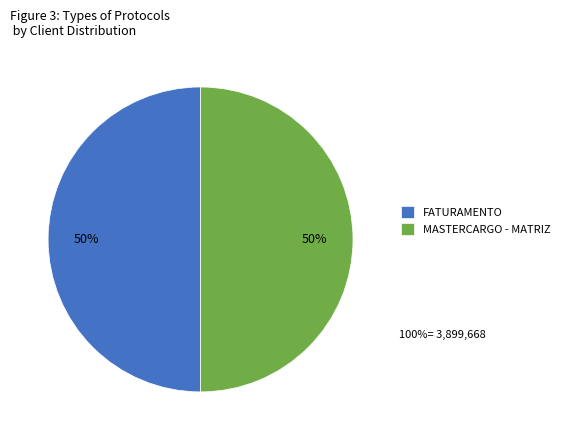

Approximately how many times larger is the value at FATURAMENTO compared to MASTERCARGO - MATRIZ?

1.0